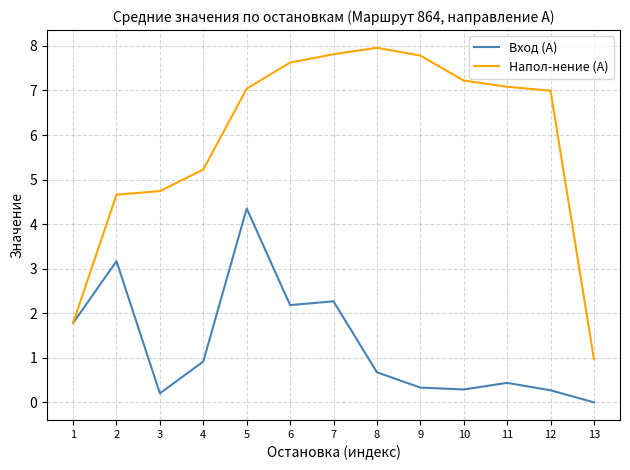

List the series in order of their peak value, lowest first.

Вход (А), Напол-нение (А)